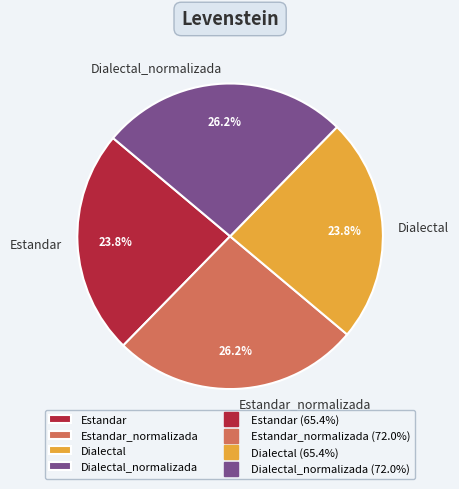

The Dialectal slice represents 24% of the pie. True or false?

True